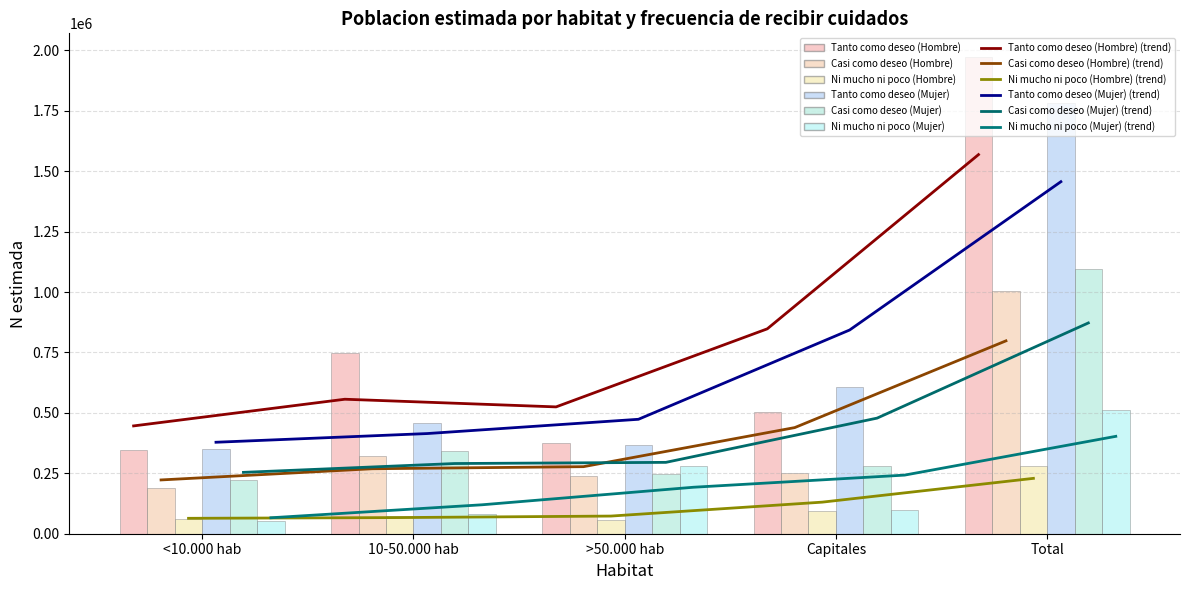

How many bars are there in each group?

6